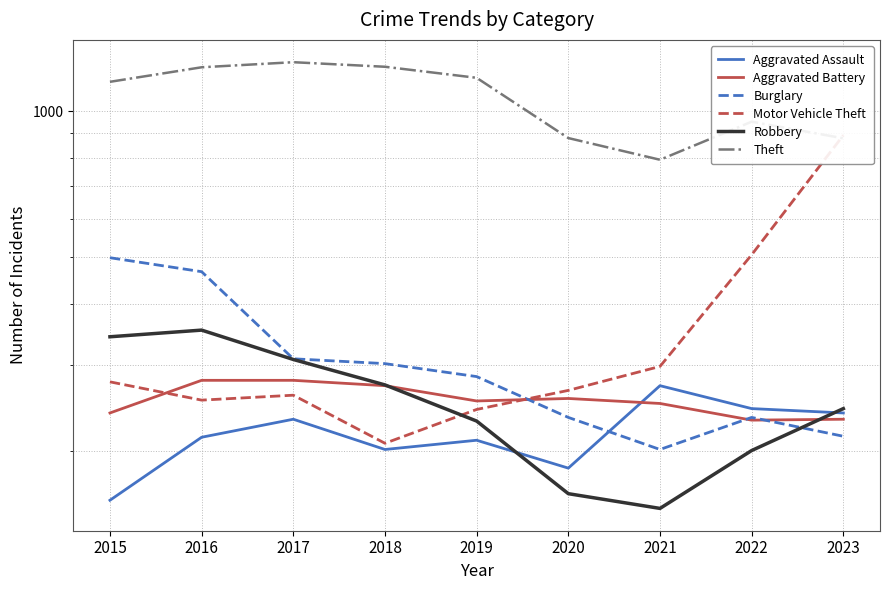

At how many categories does at least one series exceed 881?

7